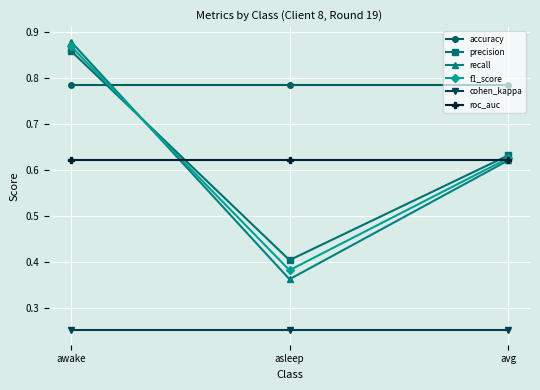

At which label does precision reach its peak?

awake